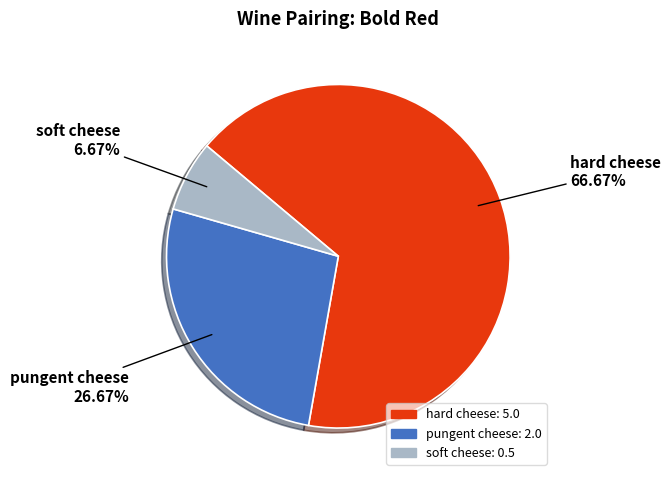

Does soft cheese represent more than half of the total?

No